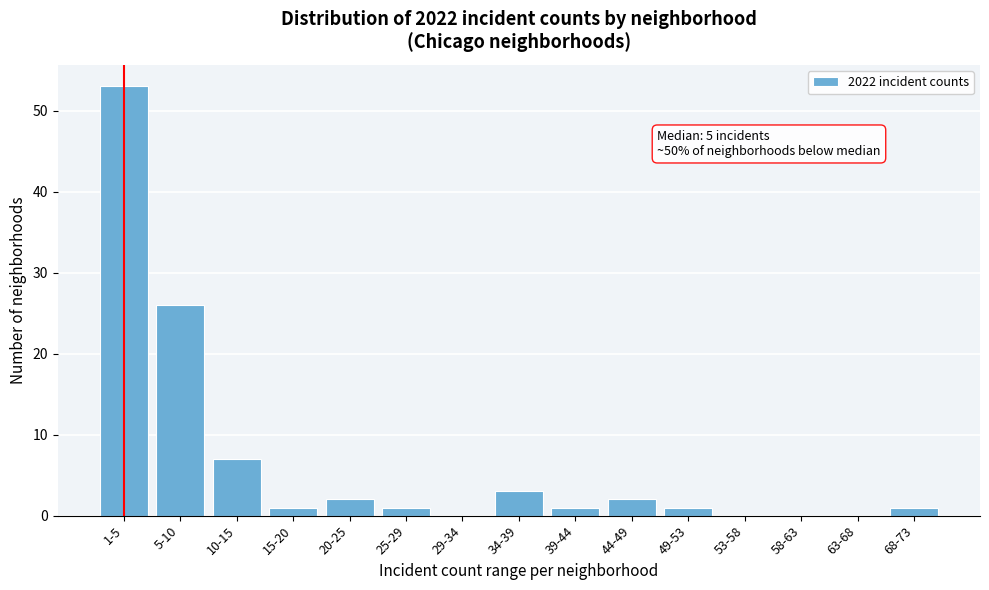

Reading right to left, extract all data points from this chart.

68-73=1	63-68=0	58-63=0	53-58=0	49-53=1	44-49=2	39-44=1	34-39=3	29-34=0	25-29=1	20-25=2	15-20=1	10-15=7	5-10=26	1-5=53